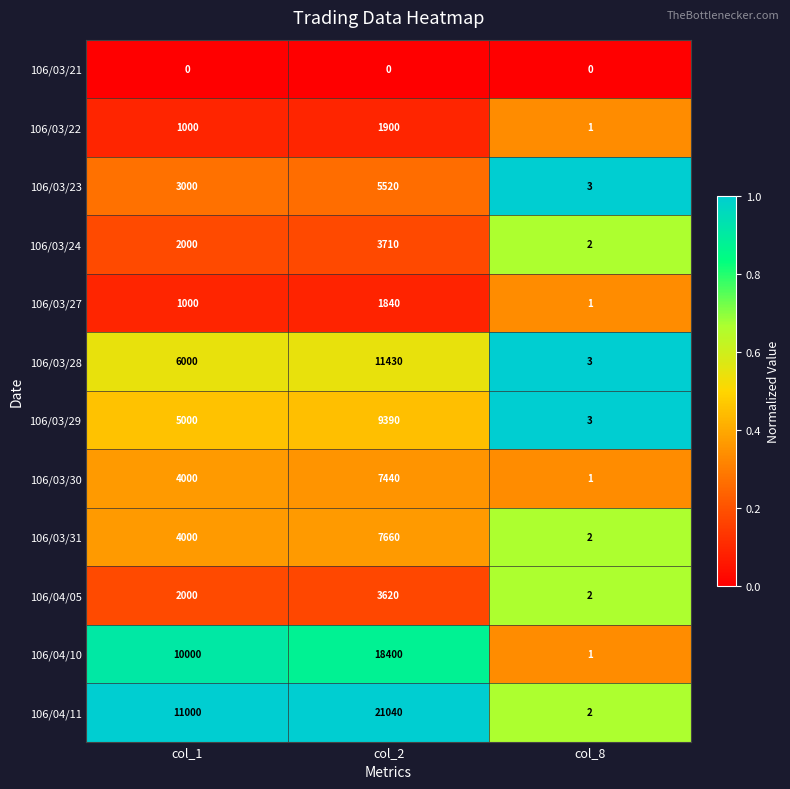

True or false: 106/03/29 has a value of 9390 at col_2.

True